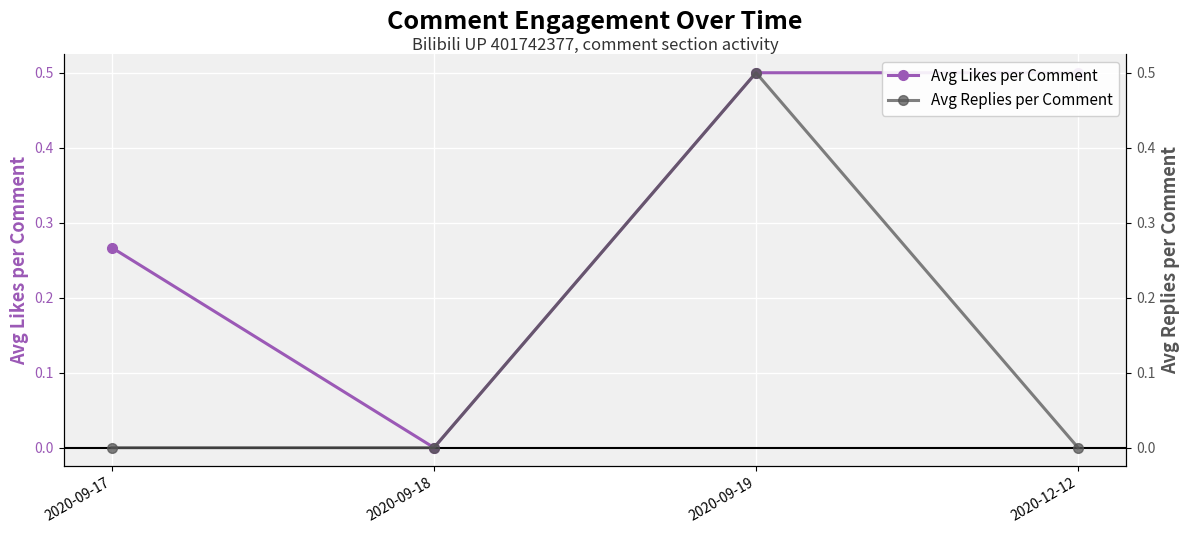

In Avg Likes per Comment, how many points are lower than both neighbors (excluding endpoints)?

1